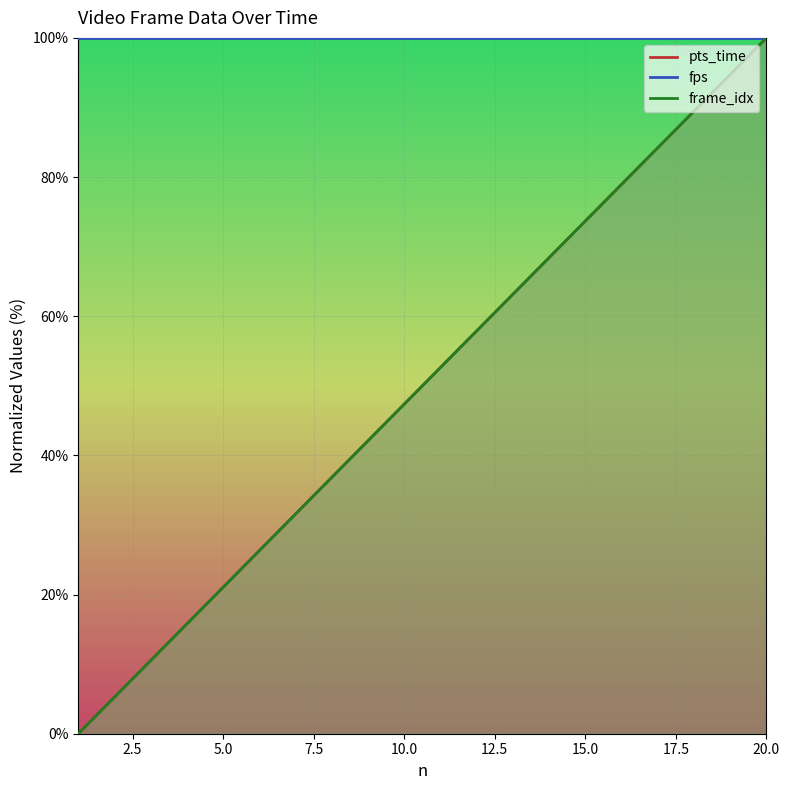

Where does the pts_time series first go above 52?

11